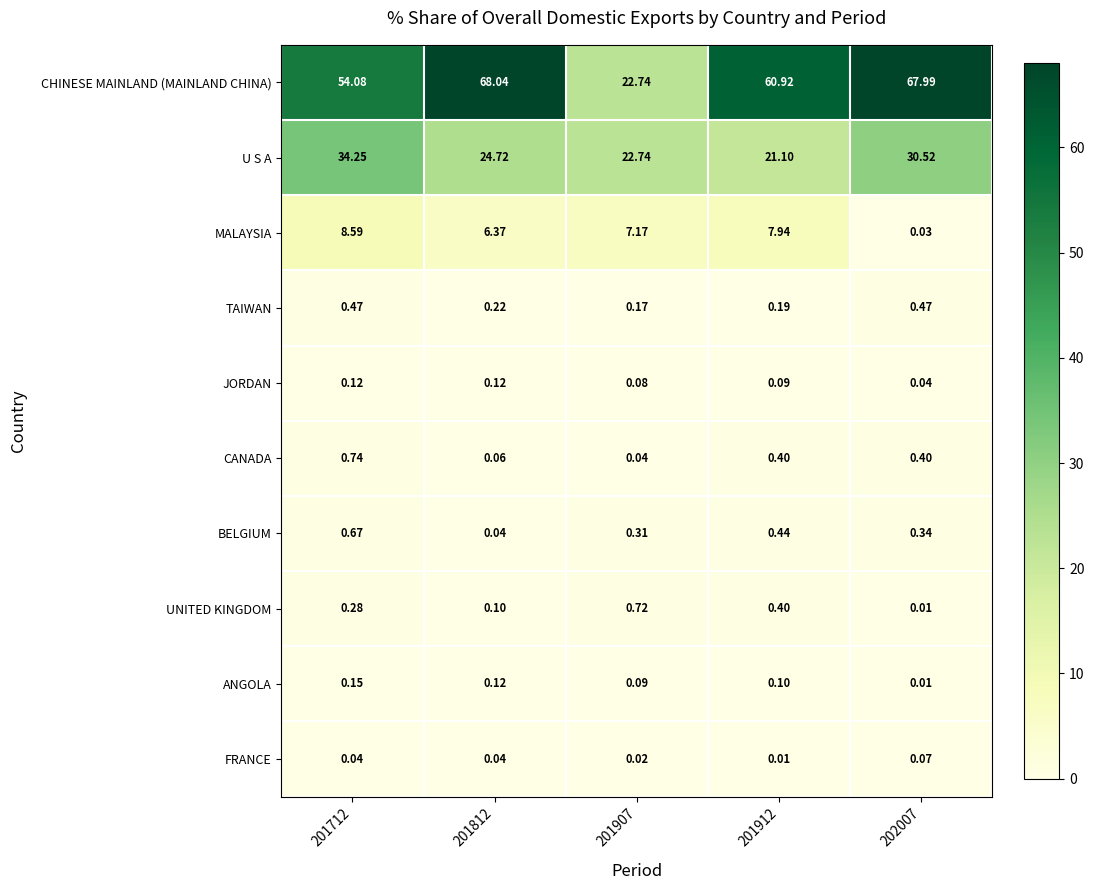

Is the value of TAIWAN at 202007 greater than the value of FRANCE at 201812?

Yes